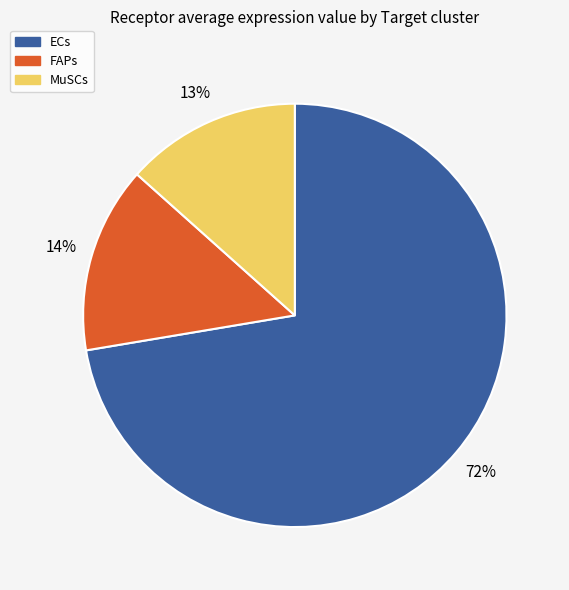

Combined, do FAPs and ECs account for over 50%?

Yes